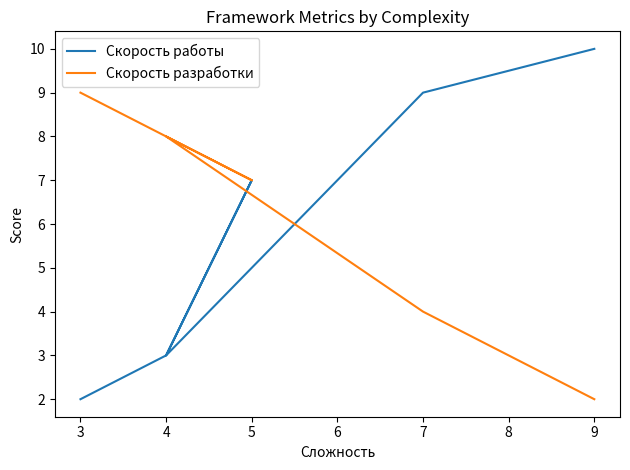

Does the chart have visible grid lines?

No